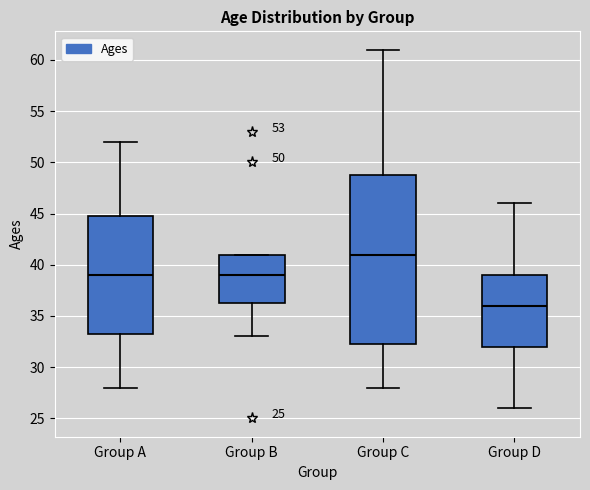

Which box is the tallest, from its lower edge to its upper edge?

Group C